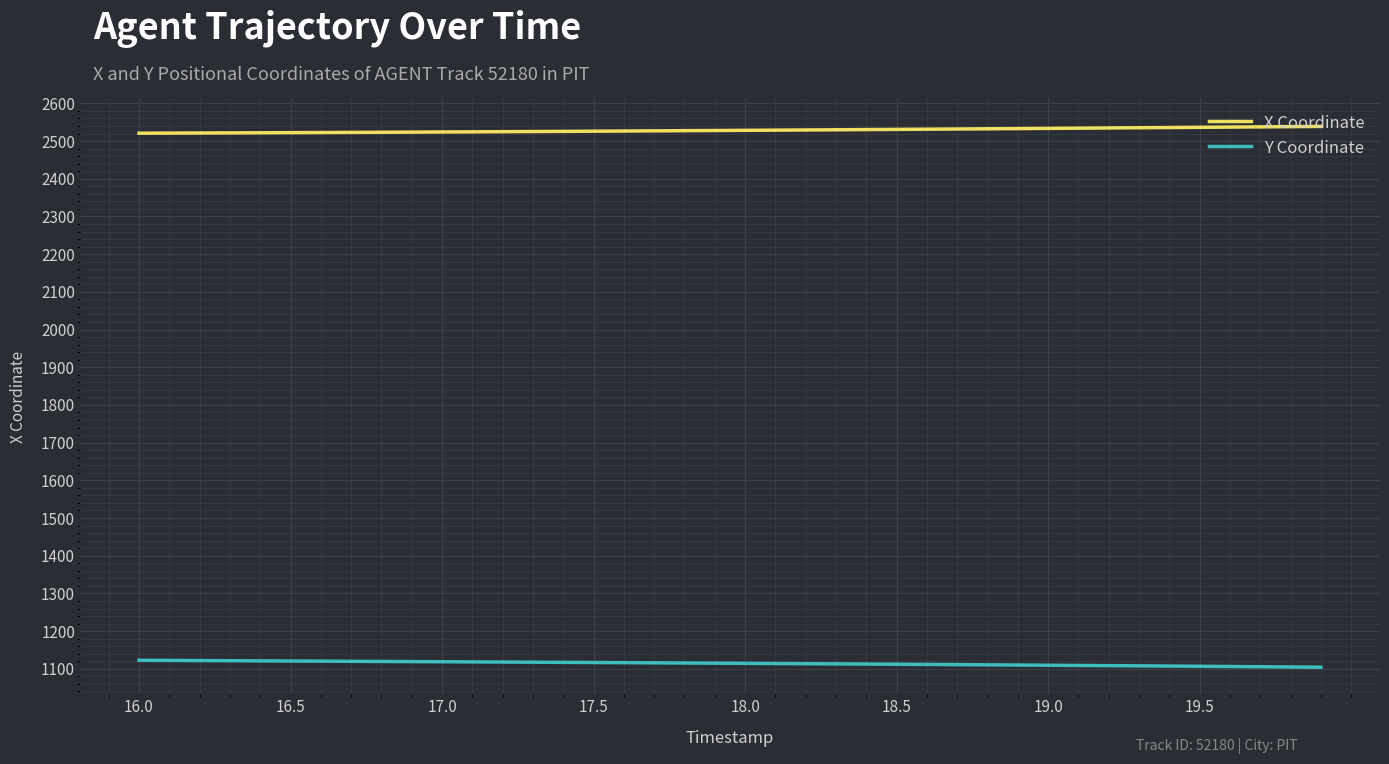

What is the minimum value shown in the chart?

1104.3